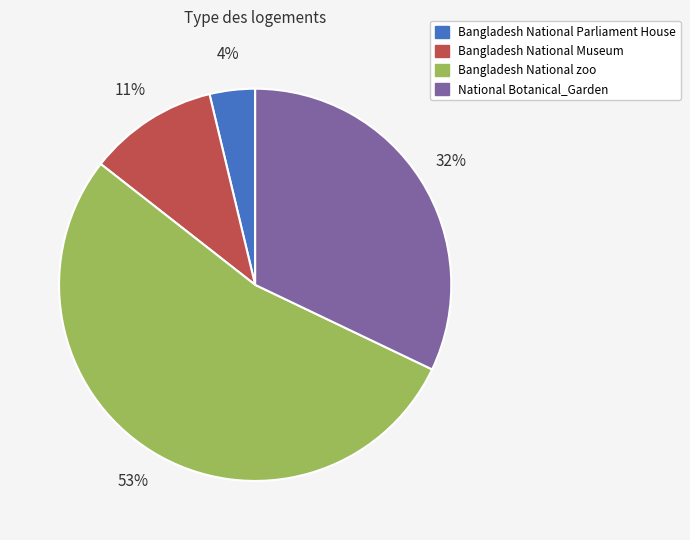

What is the smallest slice in the pie chart?

Bangladesh National Parliament House